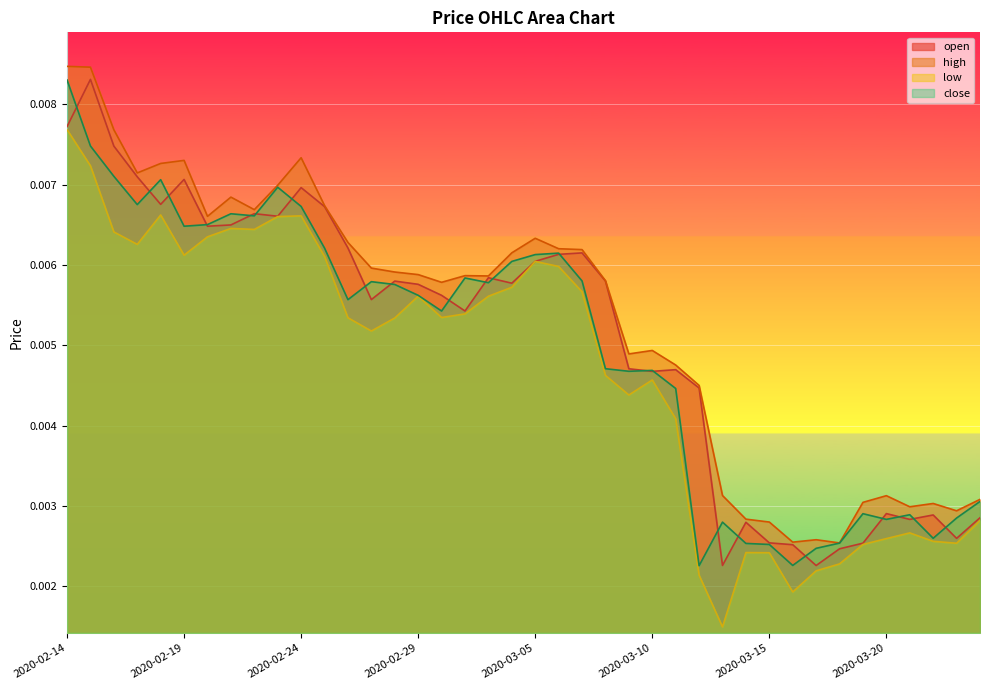

What position from the right is 2020-03-16?

9